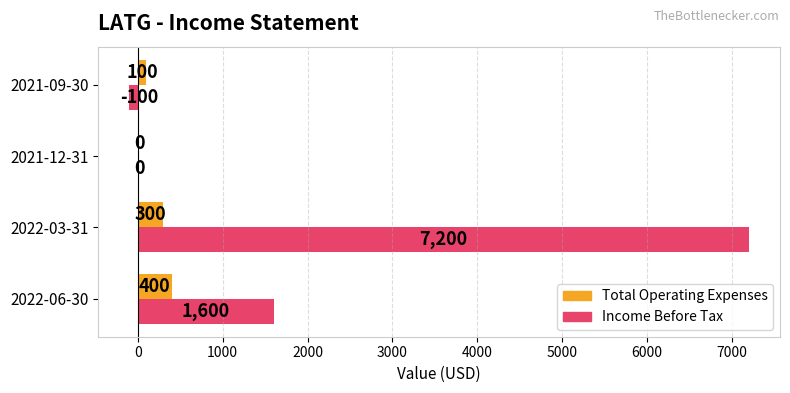

What is the sum of the Income Before Tax values at 2022-06-30 and 2021-09-30?

1500